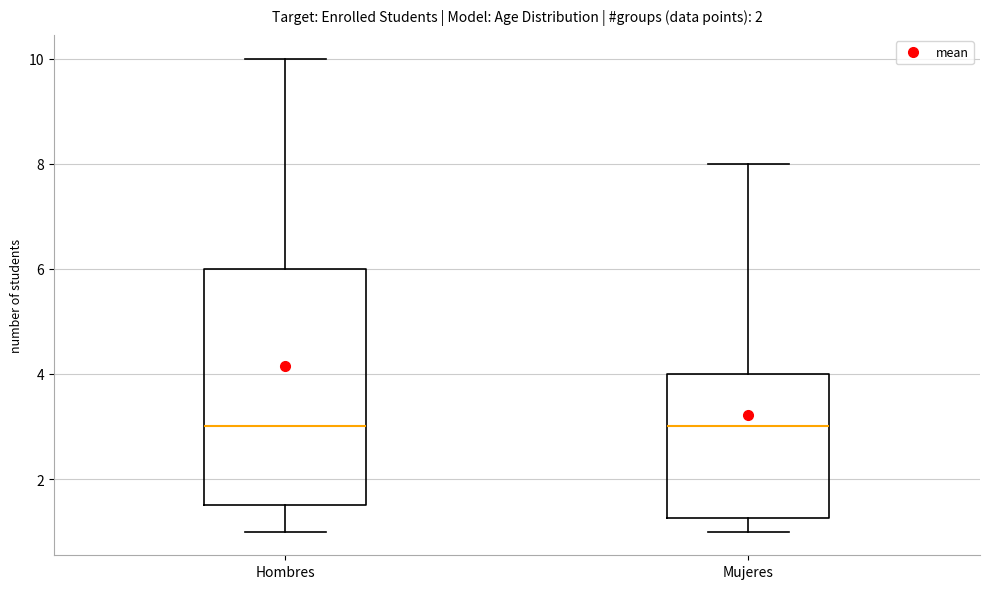

Comparing the boxes themselves (not the whiskers), which one is the tallest?

Hombres